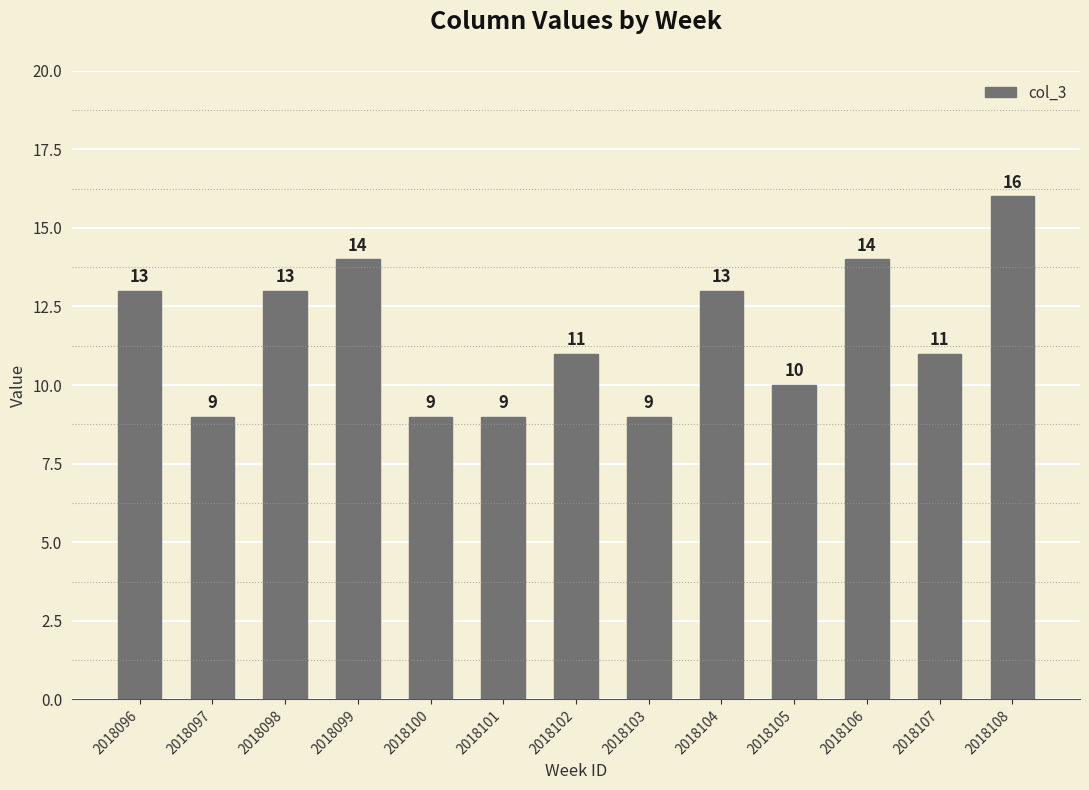

Is it true that the value at 2018102 is 6?

False